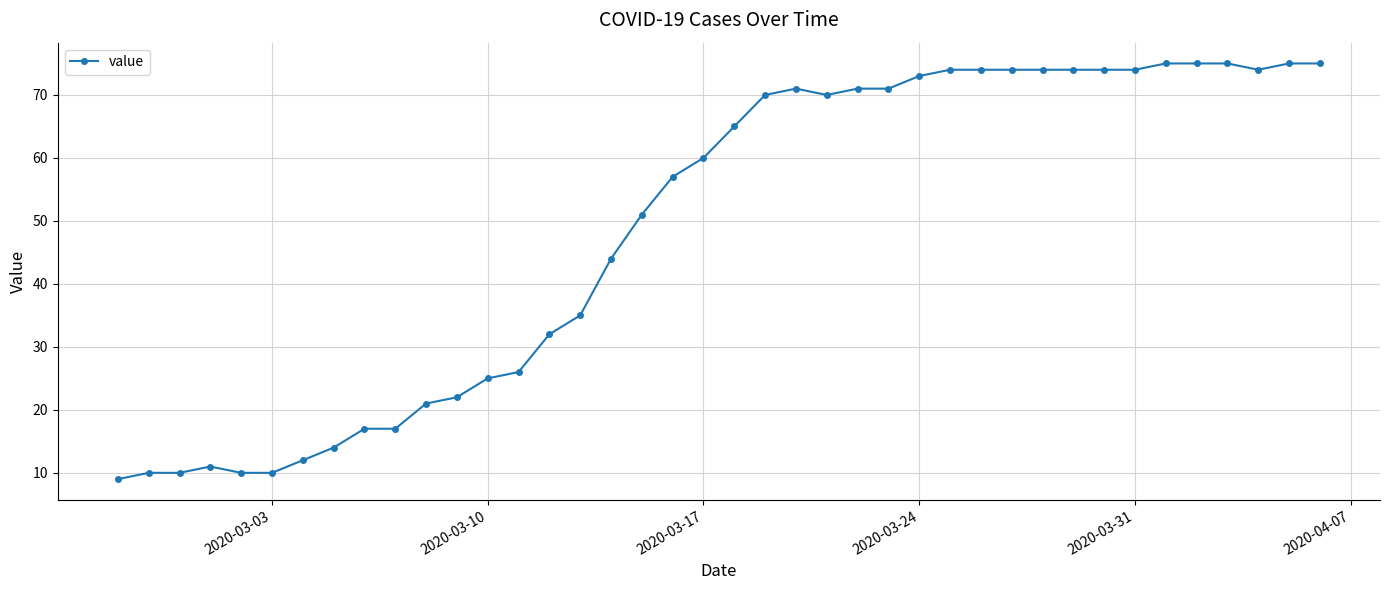

What is the average value?

49